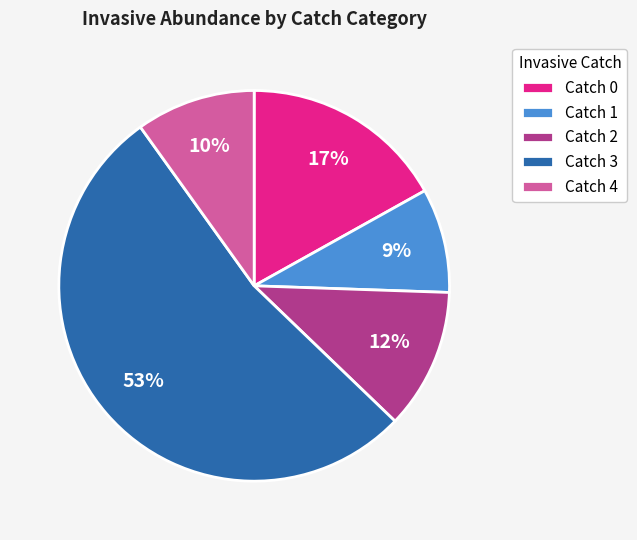

How many slices are in this pie chart?

5